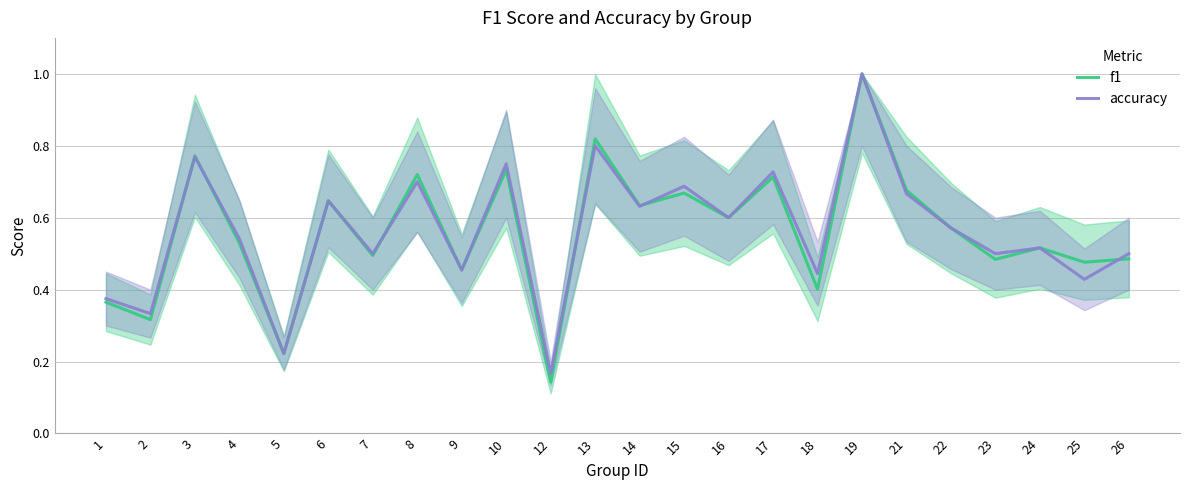

What is the minimum value shown in the chart?

0.1